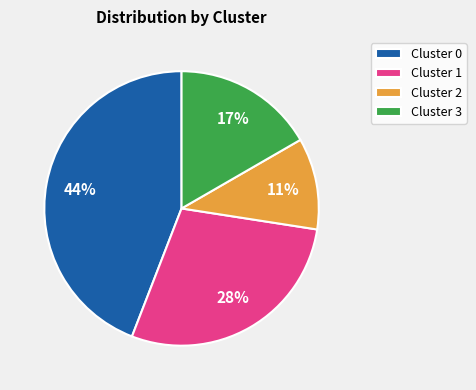

Rank the categories by value from highest to lowest.

Cluster 0, Cluster 1, Cluster 3, Cluster 2